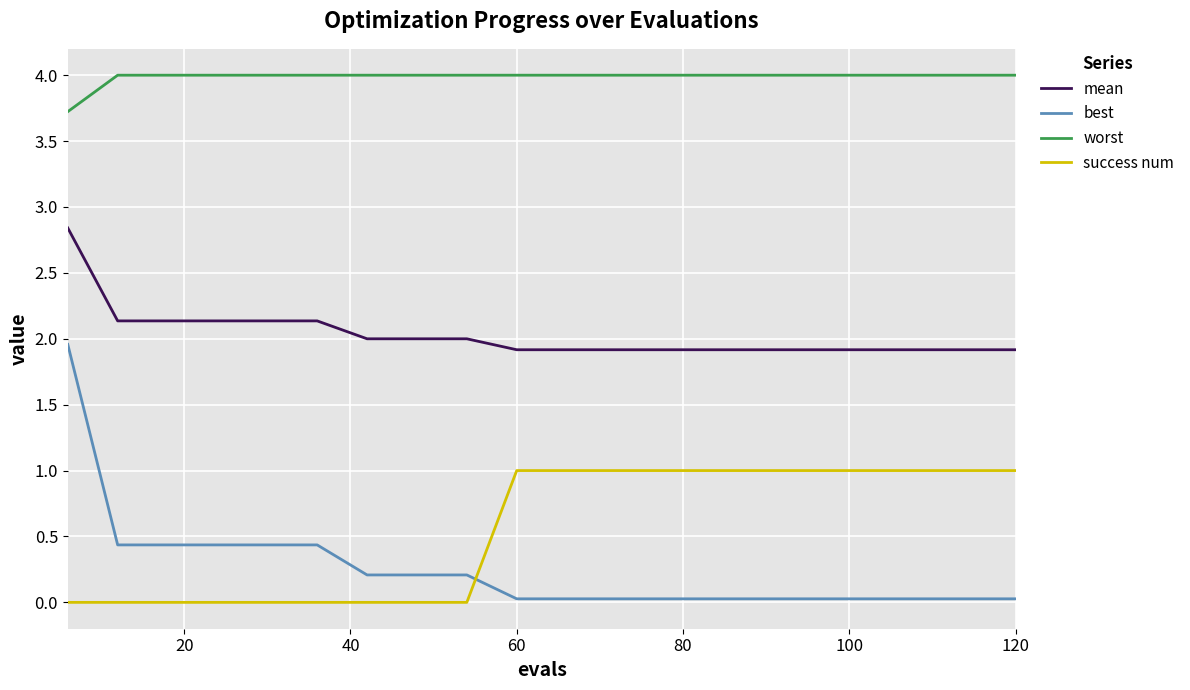

What are all the series names shown in the legend?

mean, best, worst, success num